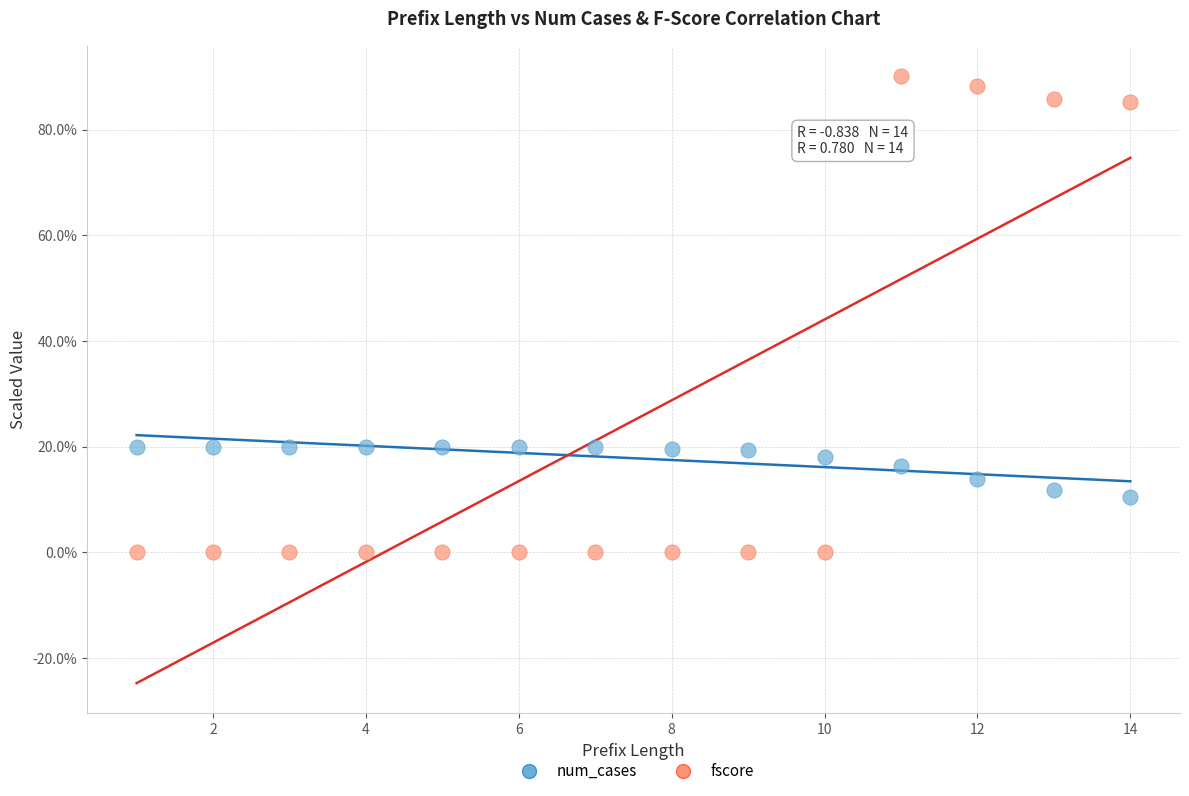

Which series has the largest Y range (max minus min)?

fscore